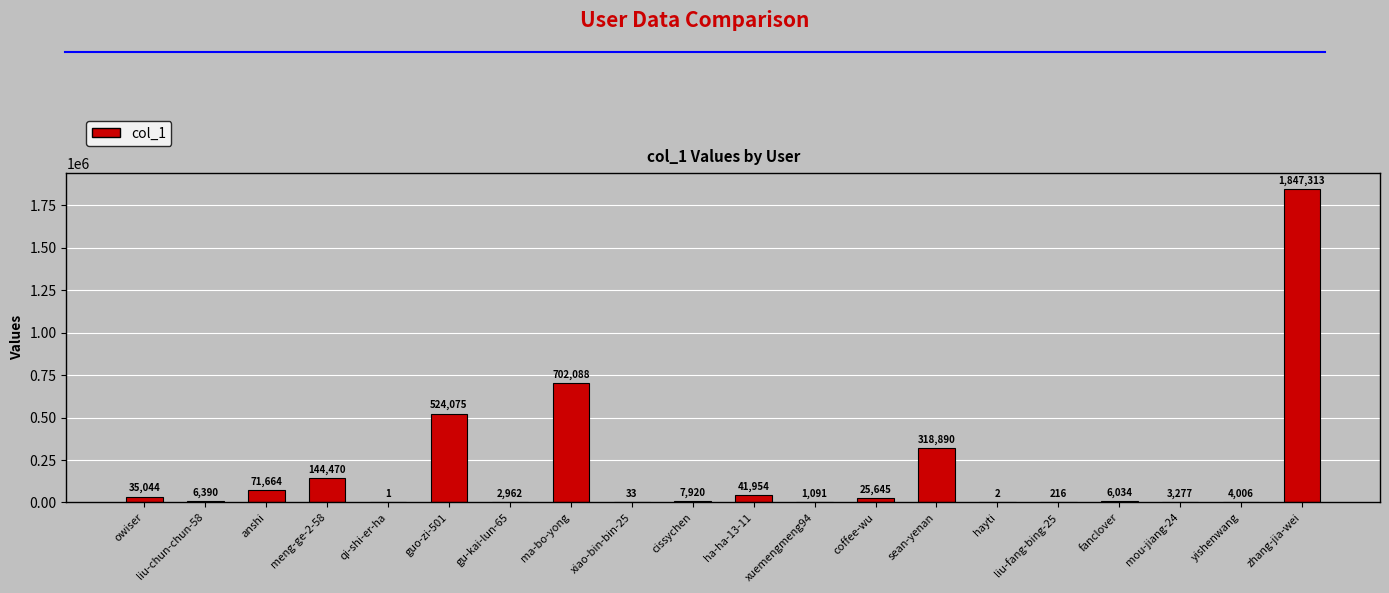

What is the ratio of the value at zhang-jia-wei to the value at owiser?

52.7